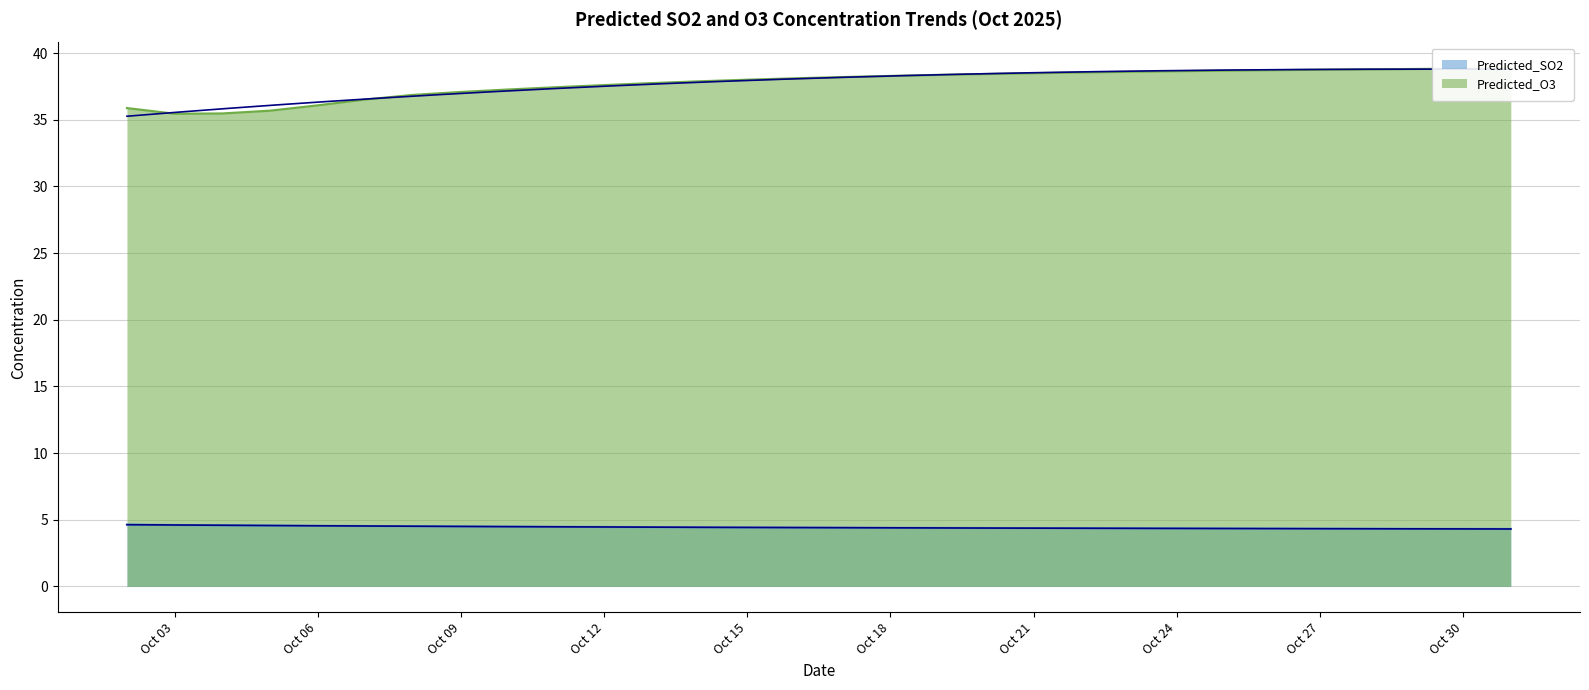

List the series in order of their overall mean, lowest first.

Predicted_SO2, Predicted_O3